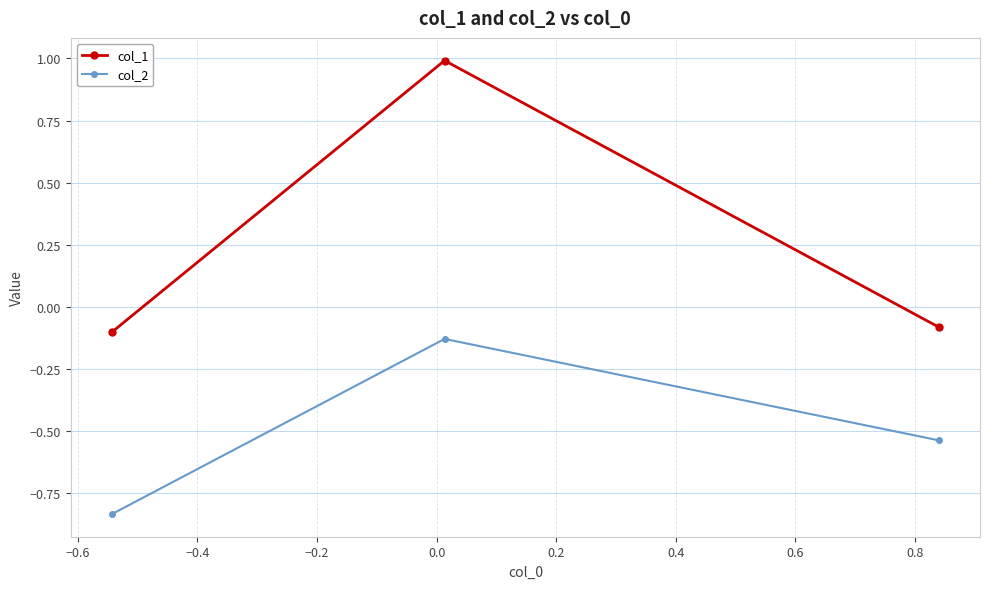

Which series has the largest total across all categories?

col_1